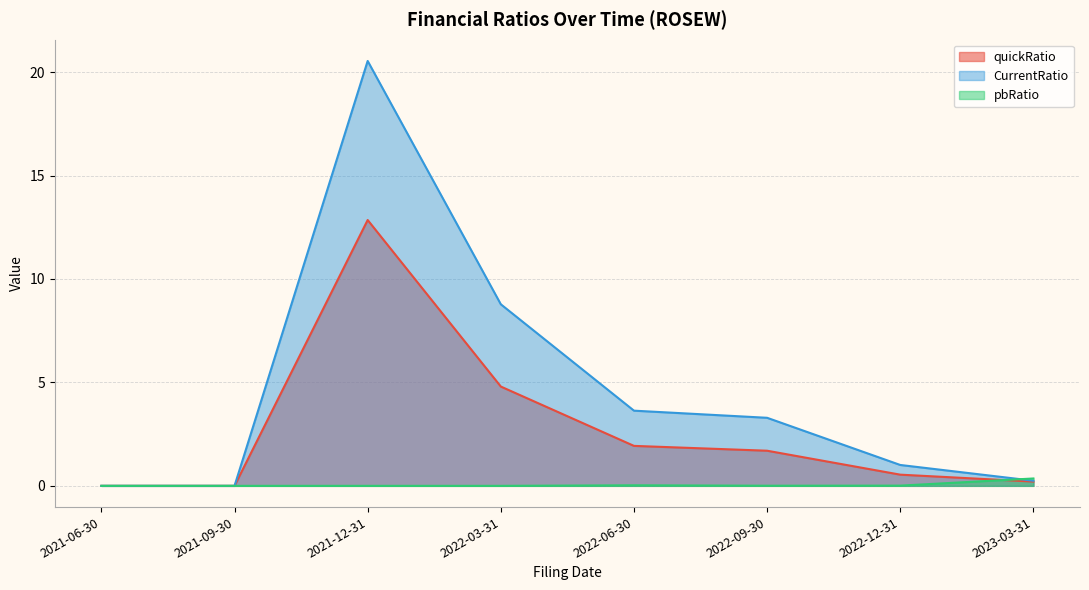

At how many categories does at least one series exceed 18?

1